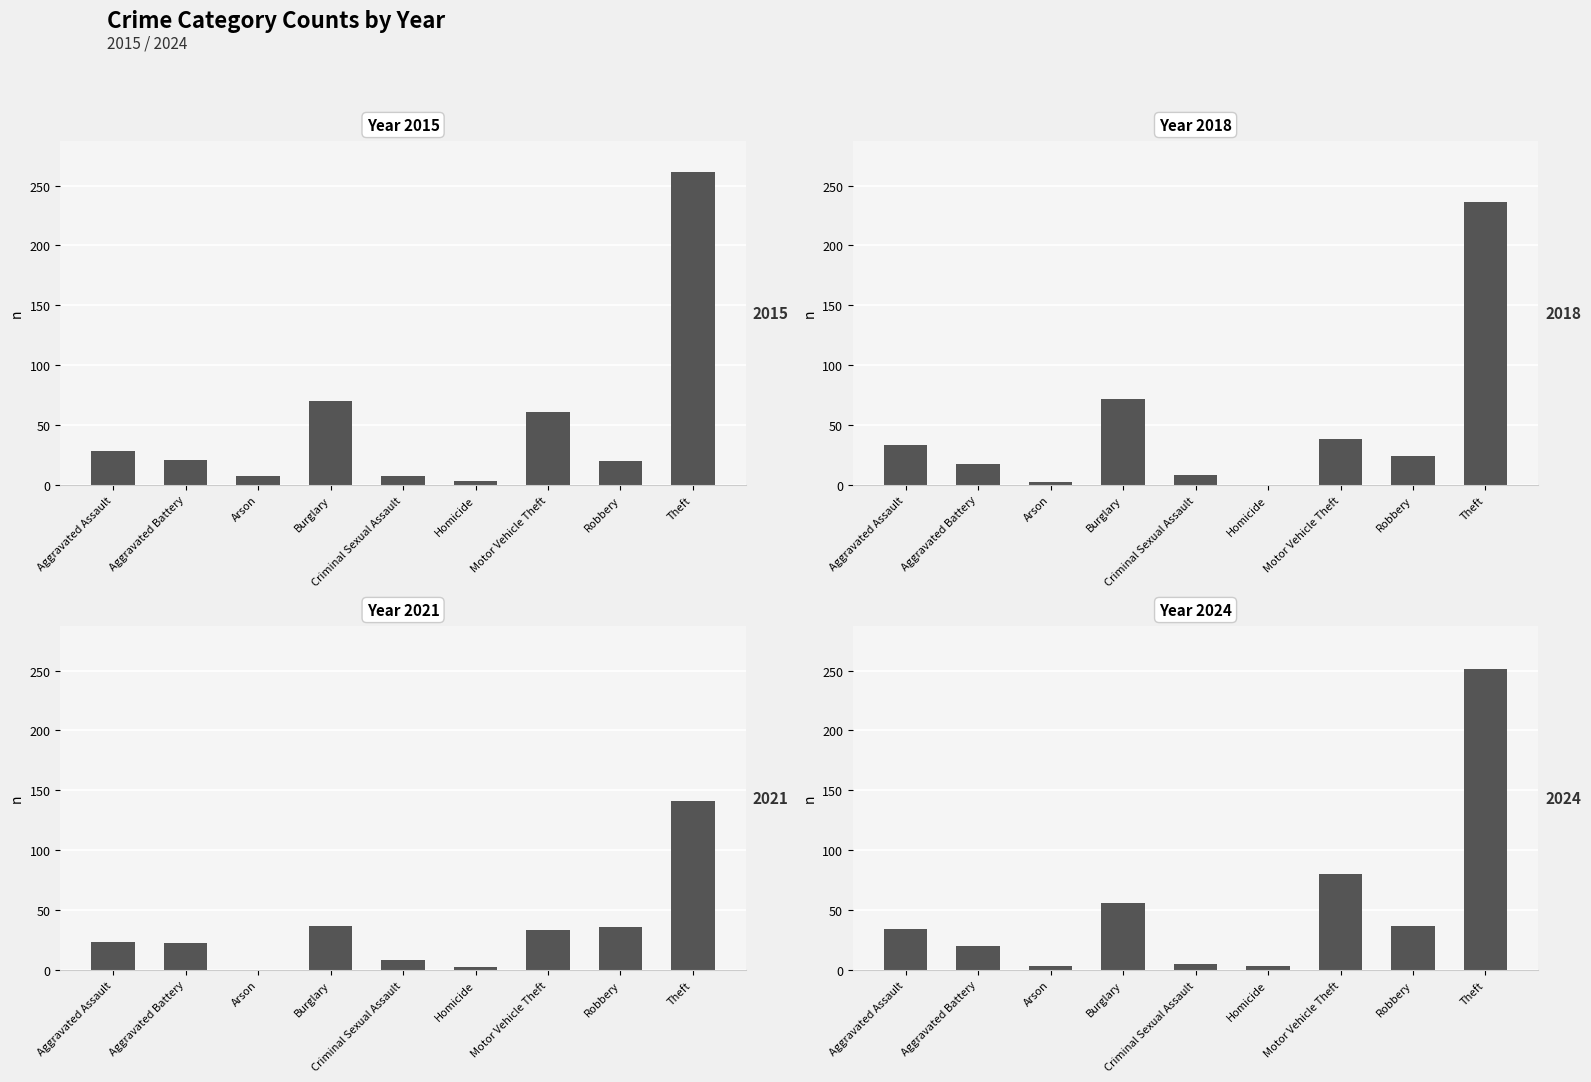

At which label does 2024 first exceed 34?

Burglary